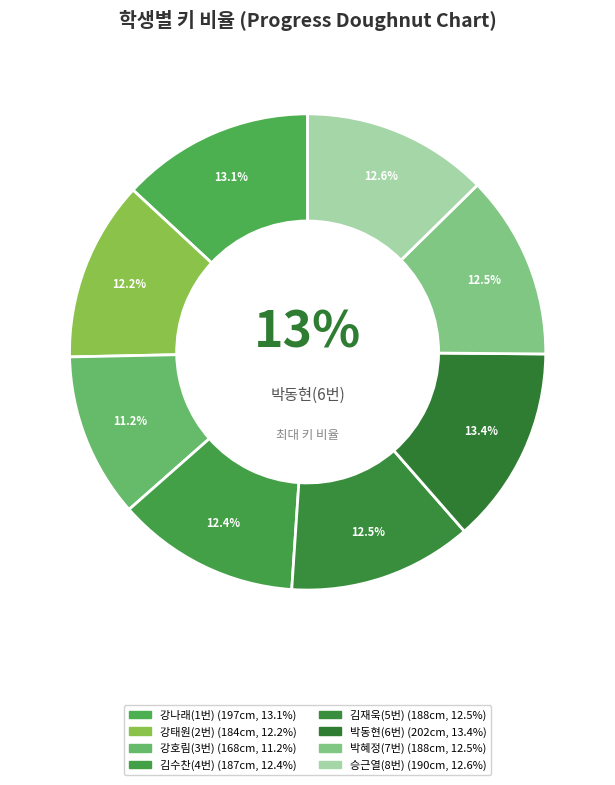

Combined, what portion of the pie is 김재욱(5번) and 박혜정(7번)?

25.0%